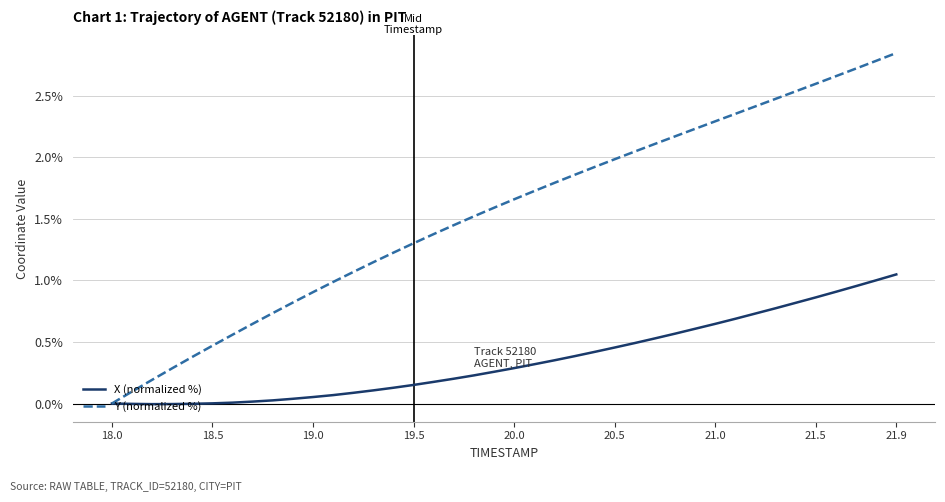

At how many categories does at least one series exceed 2?

14